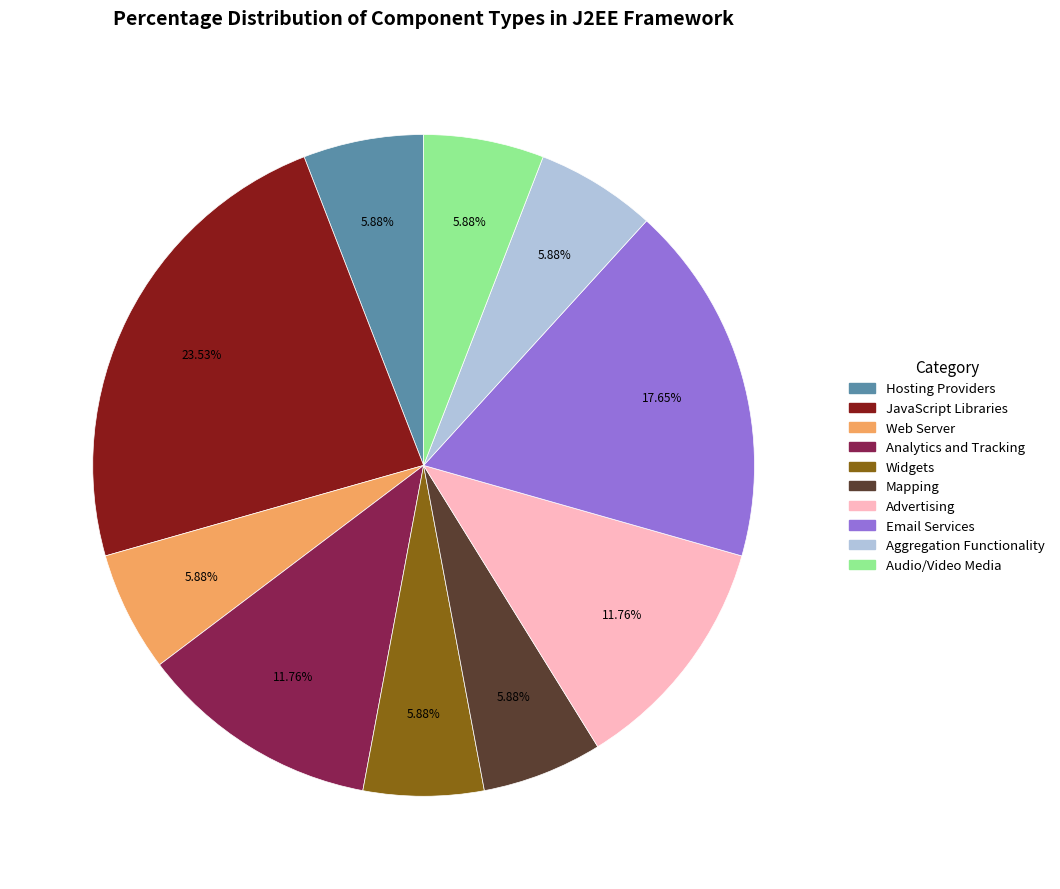

To the nearest percent, what is the average slice percentage?

10%